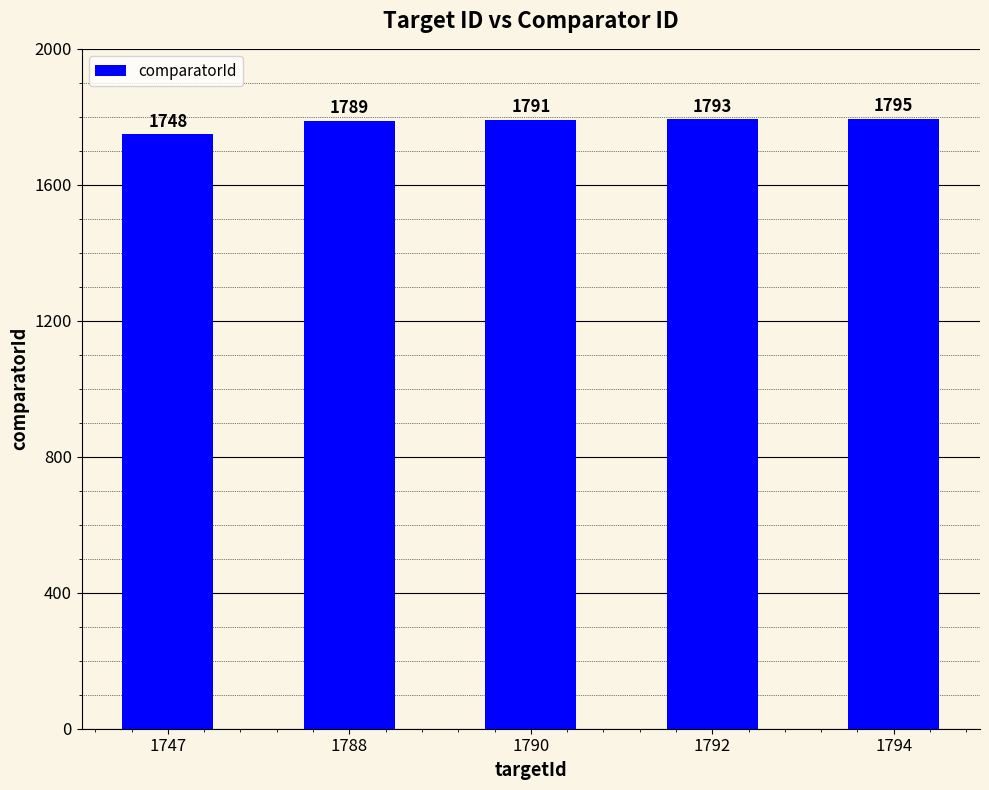

Count the number of data series in this chart.

1